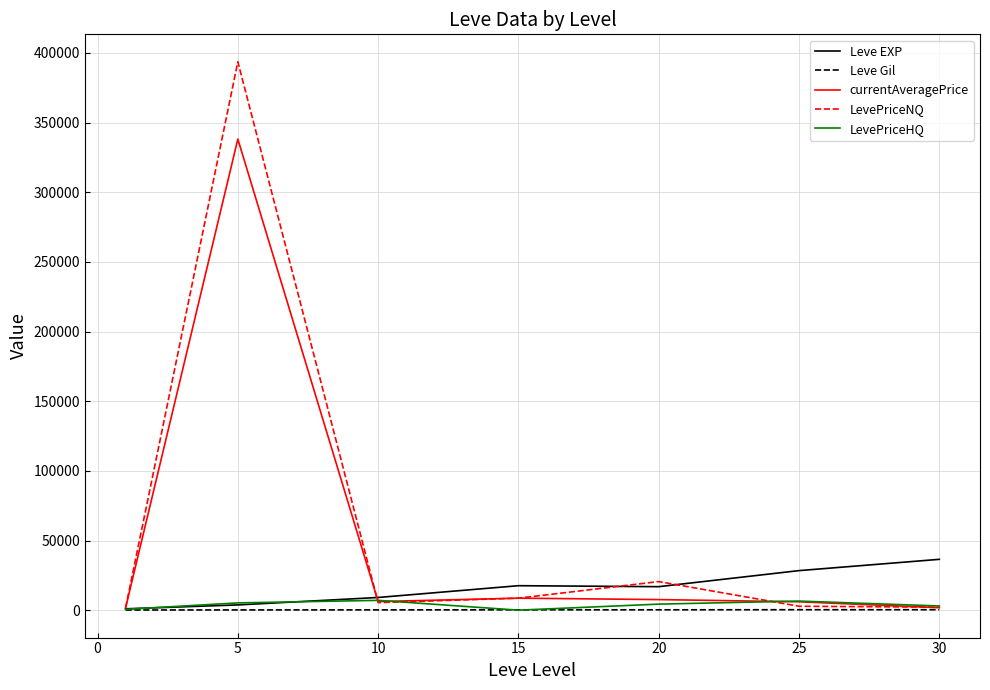

Which series has the largest range (max minus min)?

LevePriceNQ